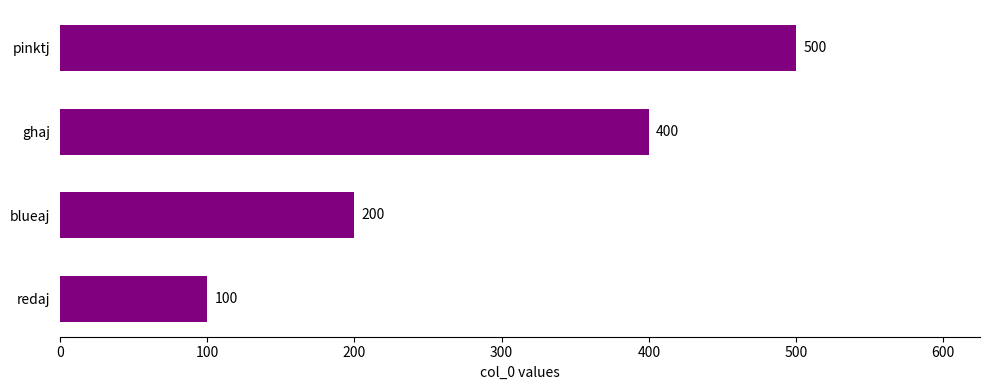

Rank the categories by value from highest to lowest.

pinktj, ghaj, blueaj, redaj